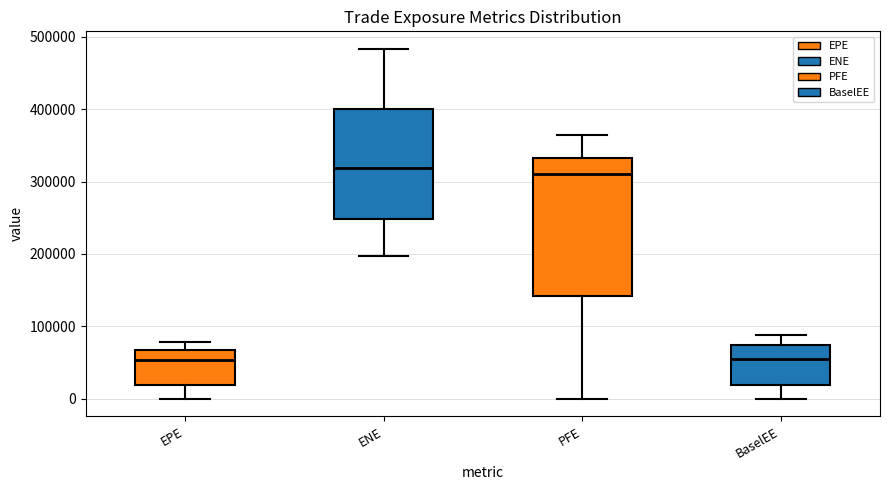

Reading left to right, transcribe this box plot: for each box, give where its median line is, the range the box spans, and where its two whiskers end, as read against the y-axis. The values are not printed on the chart, so give them approximately, as read against the axis.

EPE: median 50000, box 20000 to 70000, whiskers 0 to 80000
ENE: median 320000, box 250000 to 400000, whiskers 200000 to 480000
PFE: median 310000, box 140000 to 330000, whiskers 0 to 360000
BaselEE: median 60000, box 20000 to 70000, whiskers 0 to 90000